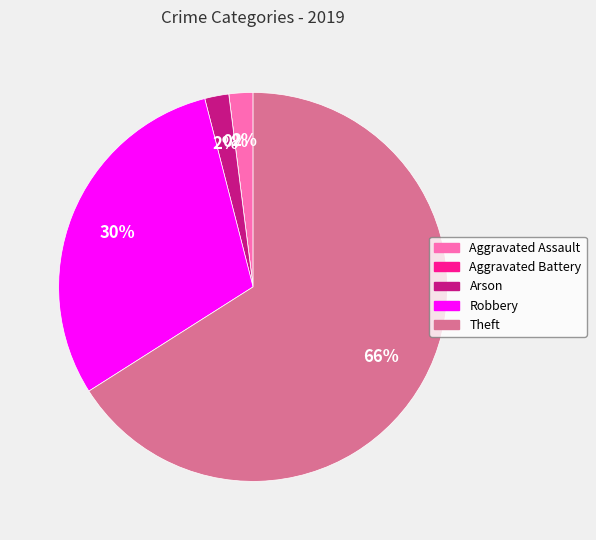

Do Aggravated Assault and Theft together represent more than half of the pie?

Yes